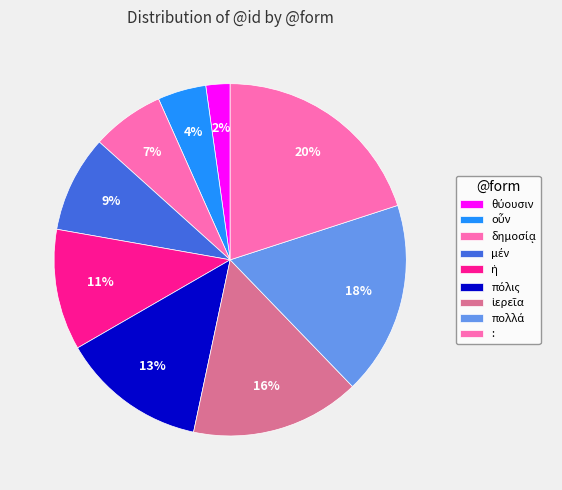

Is the sum of οὖν and μέν greater than half?

No